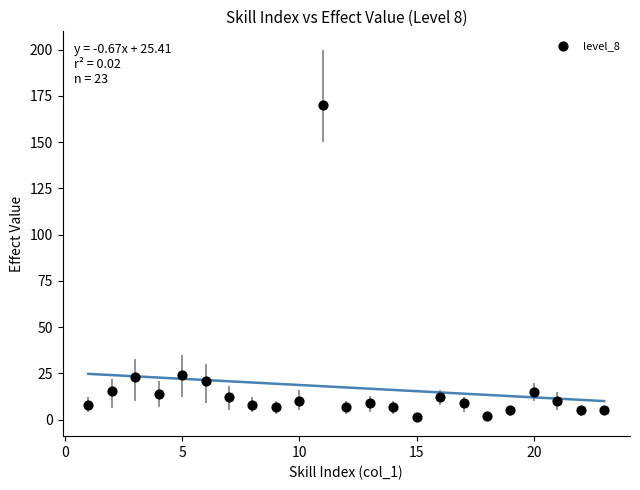

What is the range of Y values (max minus min)?

168.8